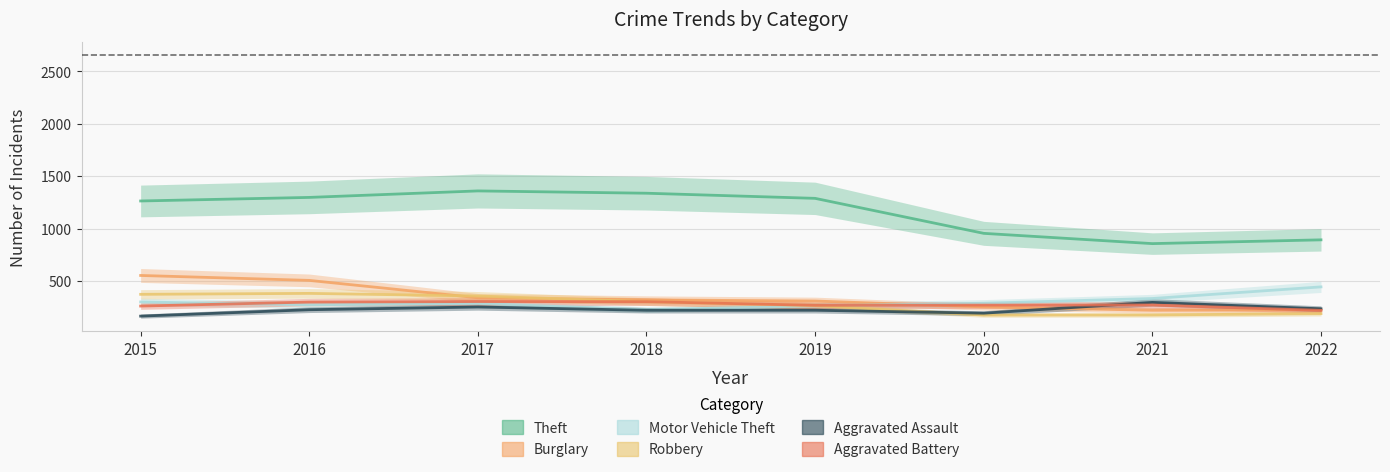

What is the lowest value of the Motor Vehicle Theft series?

225